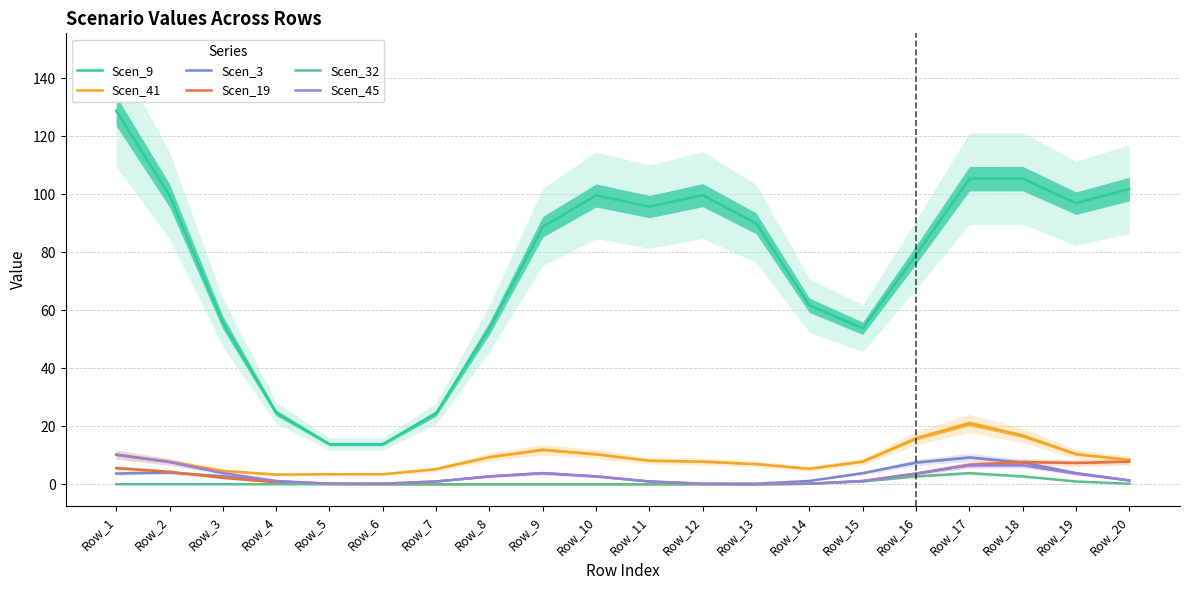

What is the minimum value for Scen_9?

13.8